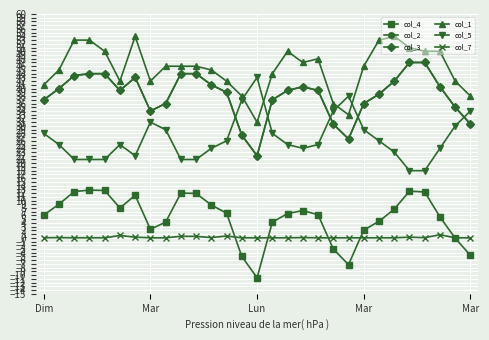

Is this an area chart (filled region under the line)?

No